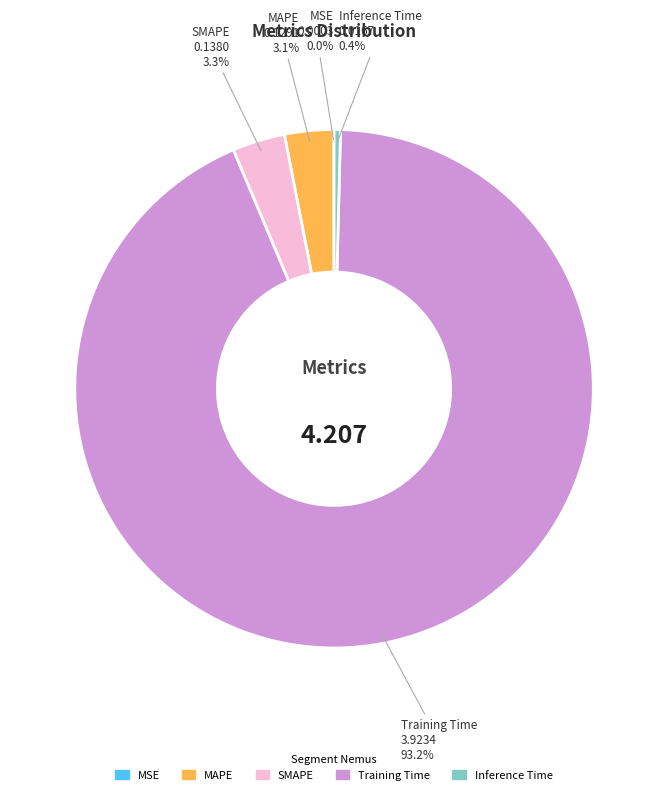

What is the majority slice?

Training Time